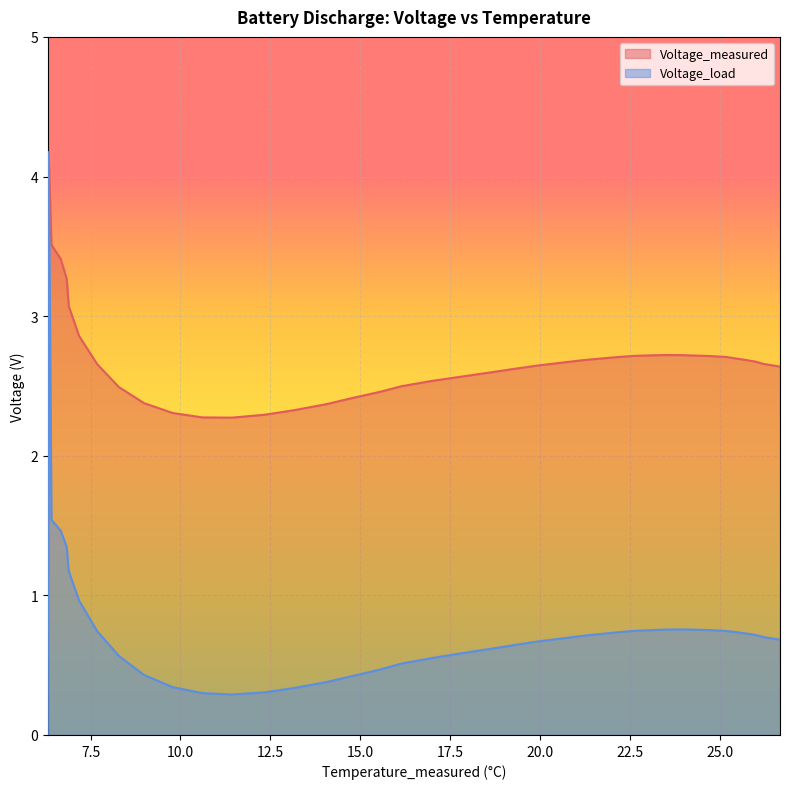

Which series has the widest spread of values?

Voltage_load